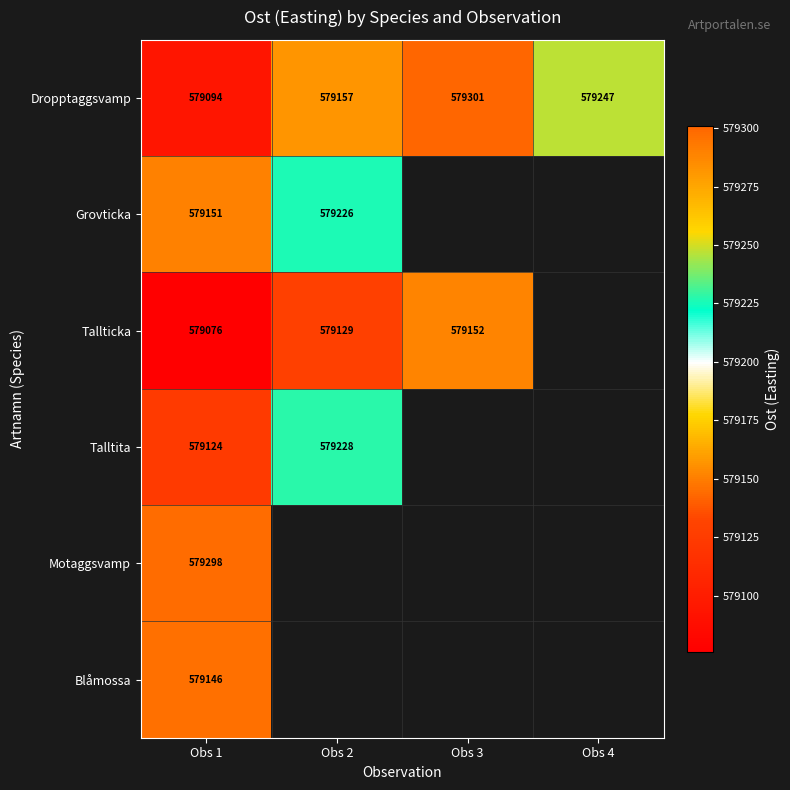

What is the total value across all series at Obs 1?

3474889